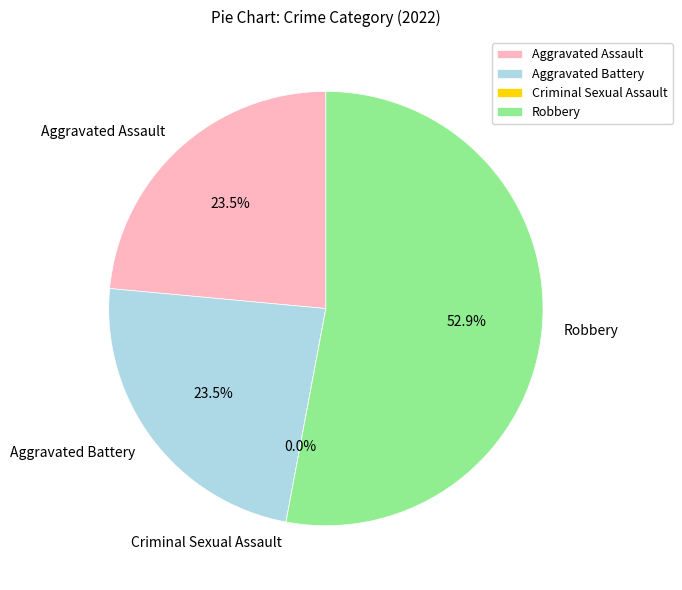

Which category accounts for the majority?

Robbery